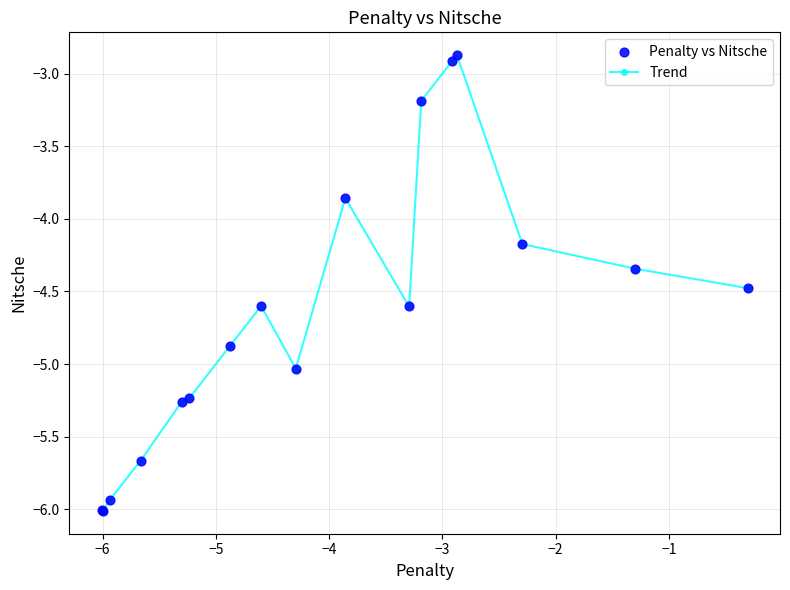

True or false: the data has more than 0 interior local peaks.

True